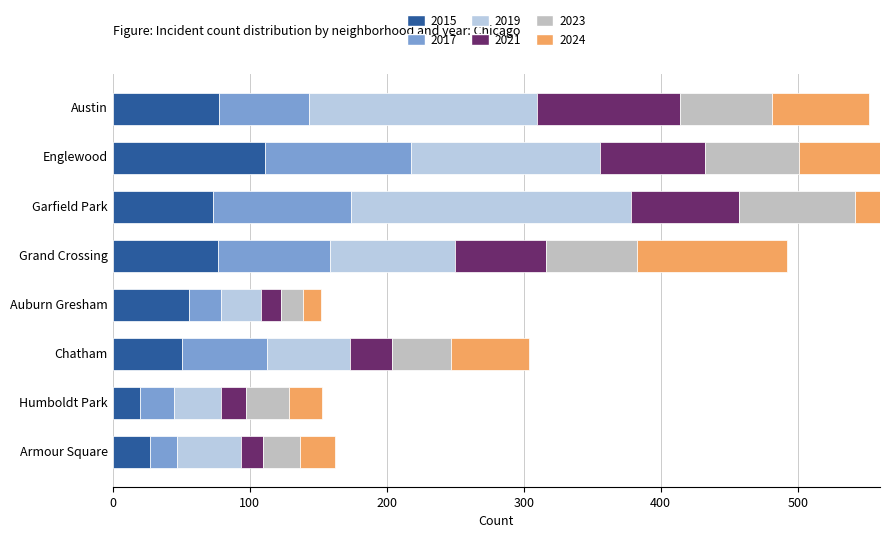

The value of 2019 at Humboldt Park is 34. True or false?

True